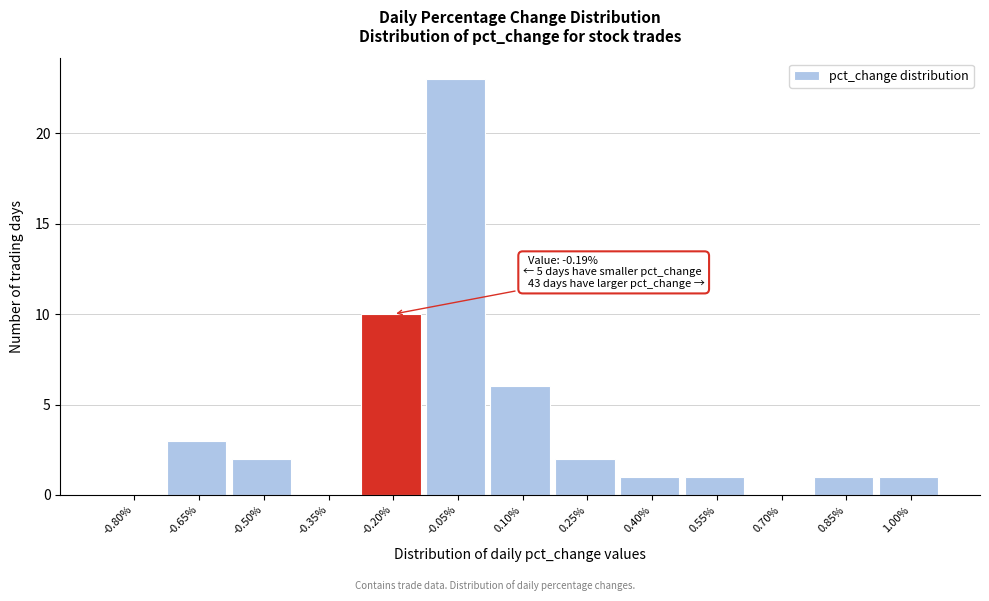

Reading left to right, list all the values displayed in this chart.

-0.80%=0	-0.65%=3	-0.50%=2	-0.35%=0	-0.20%=10	-0.05%=23	0.10%=6	0.25%=2	0.40%=1	0.55%=1	0.70%=0	0.85%=1	1.00%=1